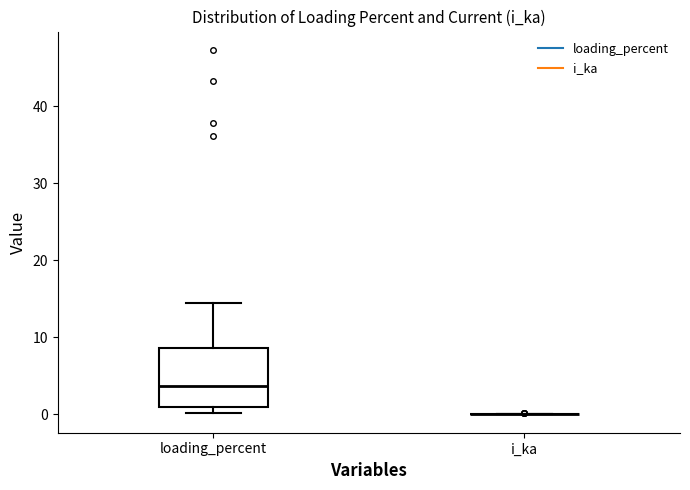

Reading left to right, read every box against the y-axis: the position of its median line, the range the box covers, and the ends of its whiskers. The values are not printed on the chart, so give them approximately, as read against the axis.

loading_percent: median 4, box 1 to 9, whiskers 0 to 15
i_ka: box collapsed to a line at 0, whiskers 0 to 0